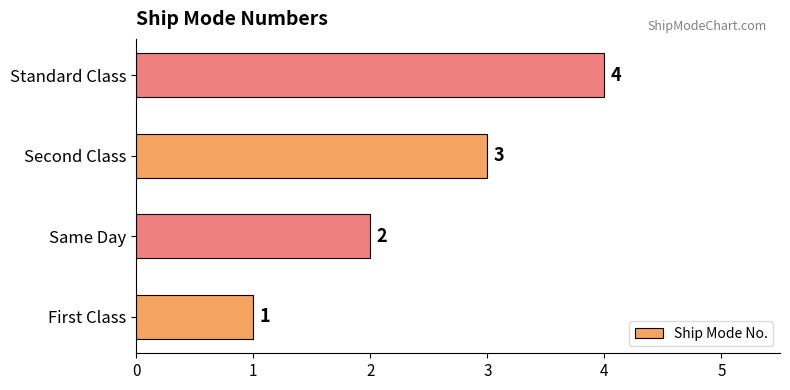

Rank the categories by value from lowest to highest.

First Class, Same Day, Second Class, Standard Class